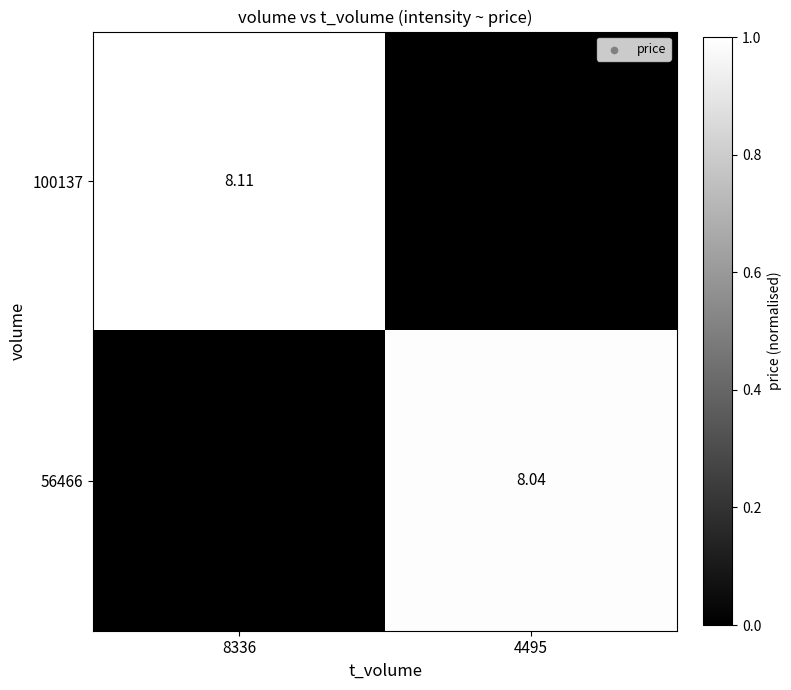

Which category has the lowest value across all series?

4495